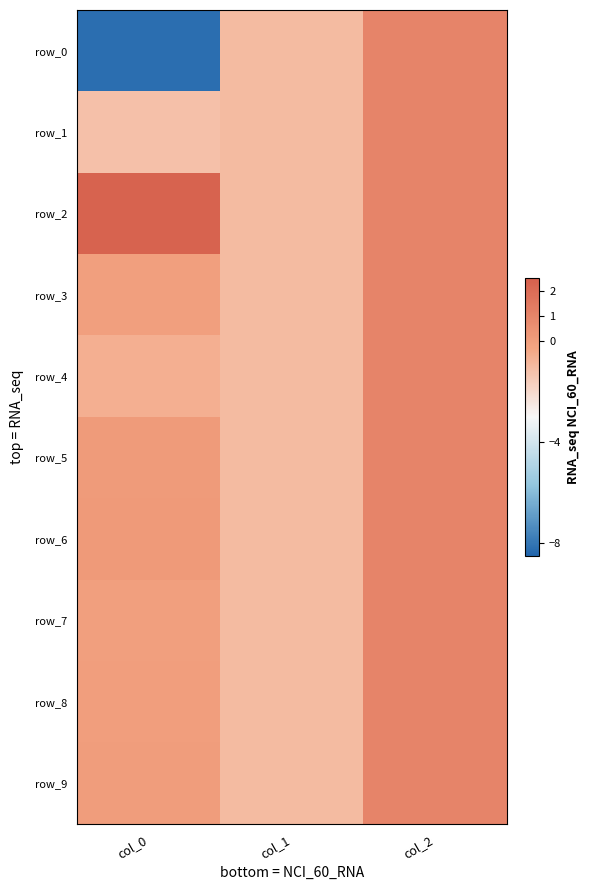

Which has a higher value, col_2 or col_0?

col_2